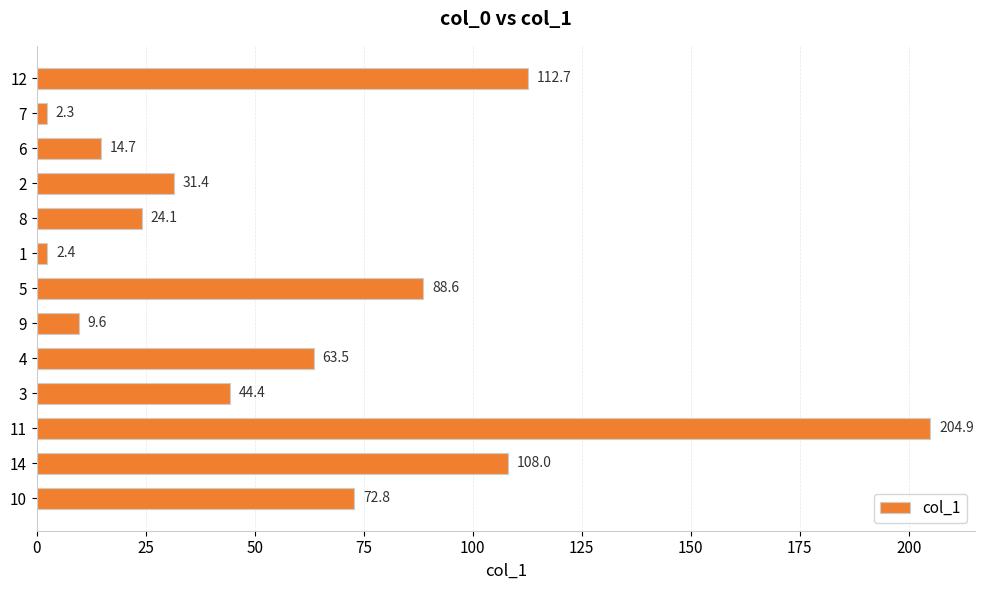

The chart shows a value of 14.7 at 6. True or false?

True